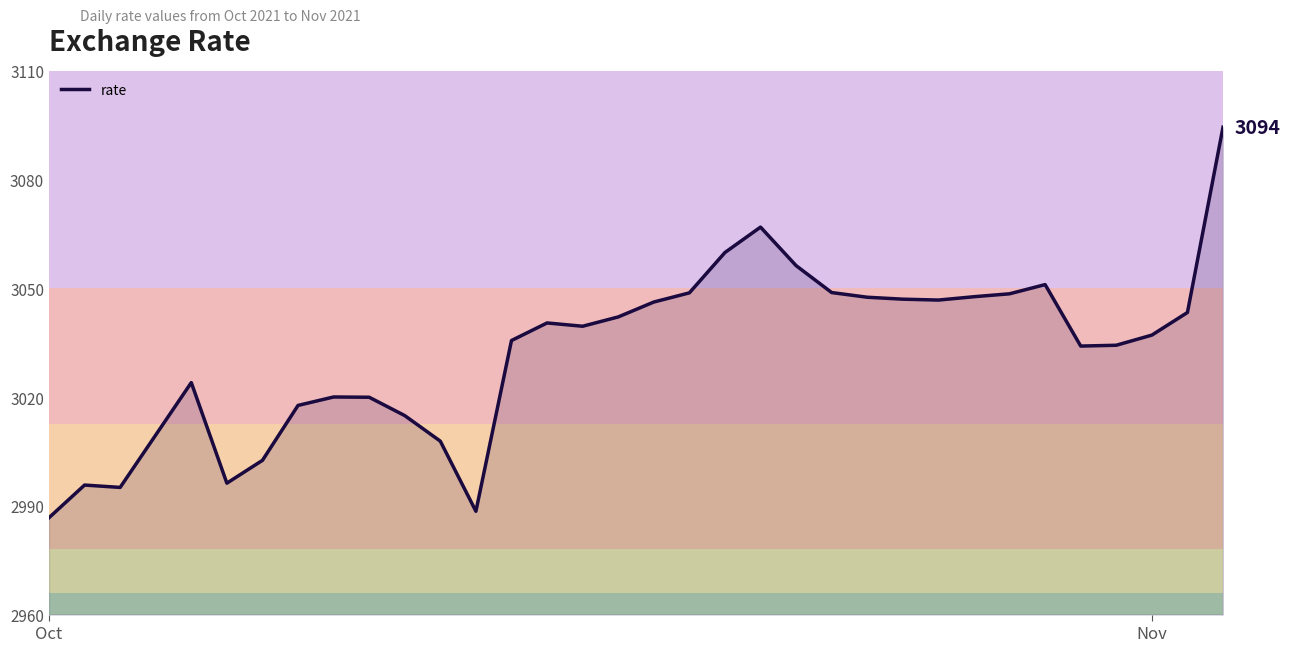

What is the difference between the maximum and minimum values?

107.7